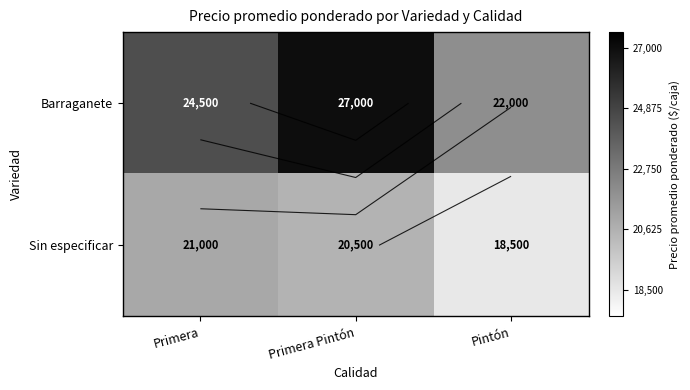

Rank the categories by Sin especificar value from highest to lowest.

Primera, Primera Pintón, Pintón